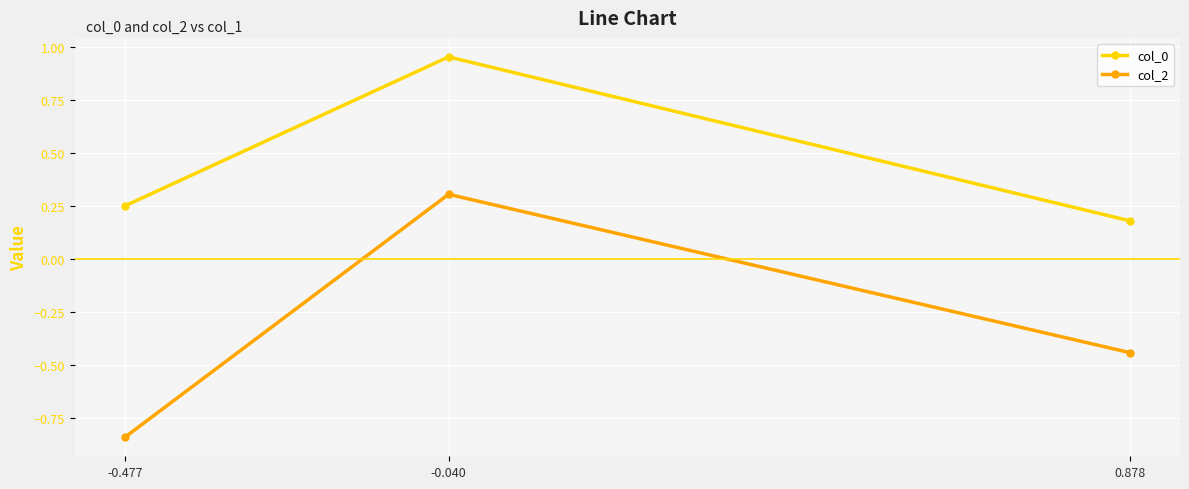

How many lines are shown in the chart?

2